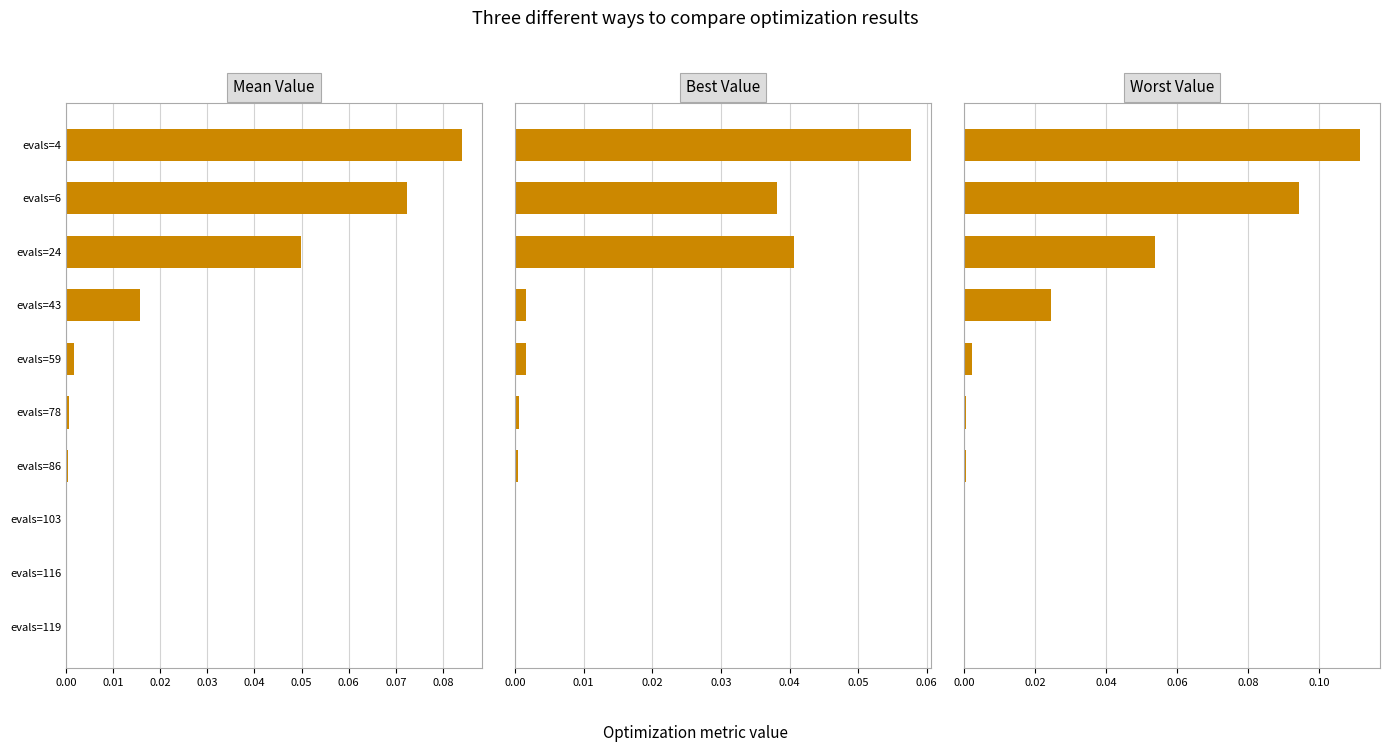

Rank the series by their average value, from lowest to highest.

best, mean, worst